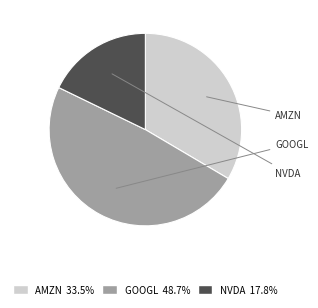

To the nearest percent, what percentage of the pie is NVDA?

18%